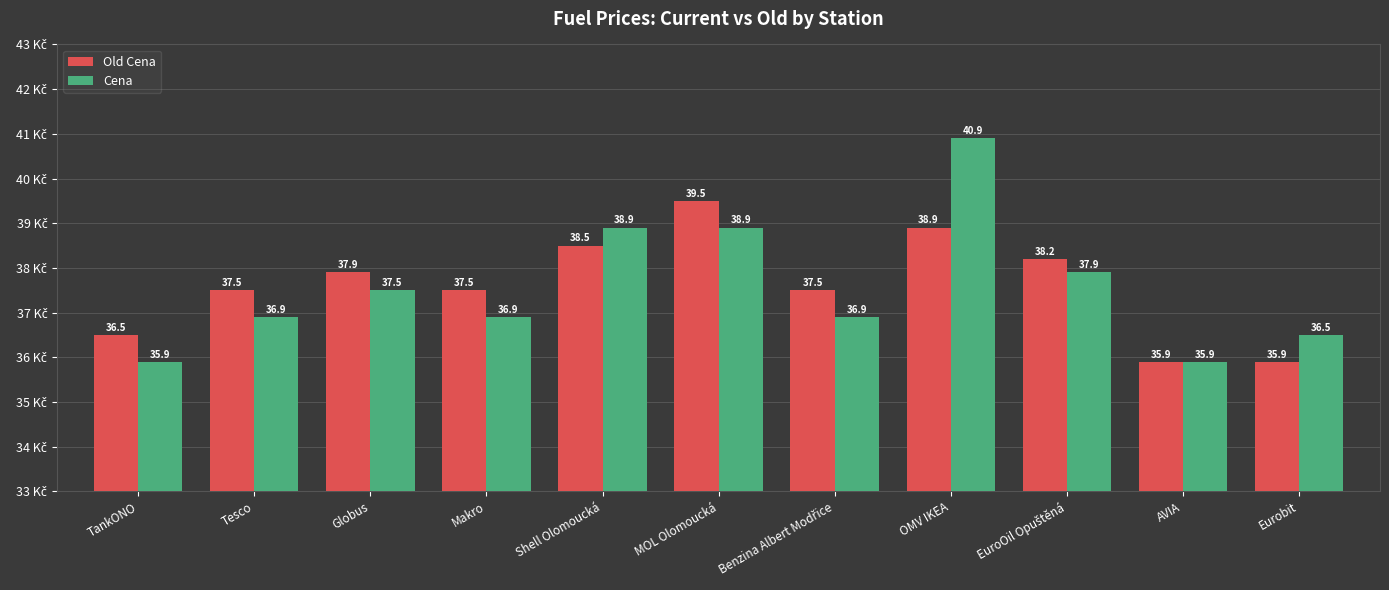

Which series has the largest range (max minus min)?

Cena